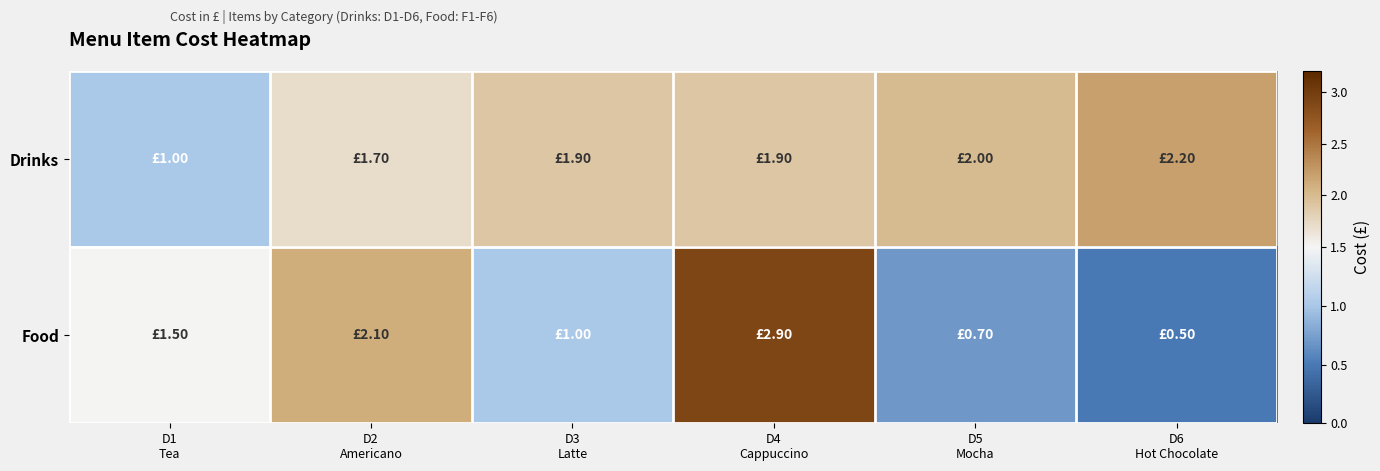

At D6 Hot Chocolate, list the series in order from smallest to largest.

Food, Drinks